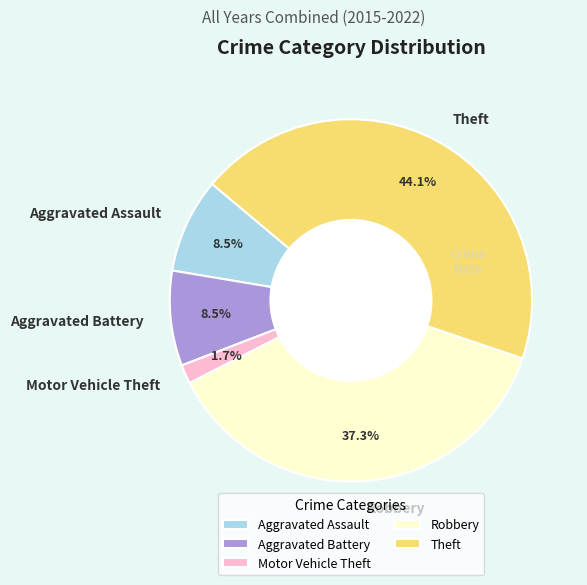

How many segments does this pie chart have?

5